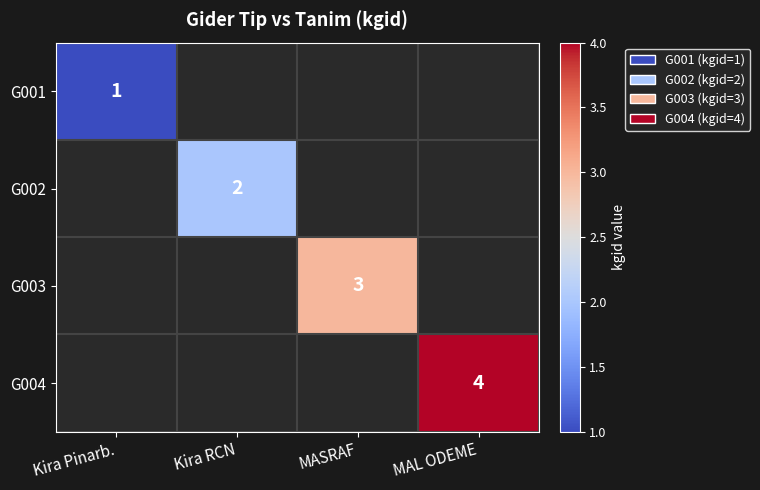

Which has a higher value, MASRAF or Kira RCN?

Kira RCN